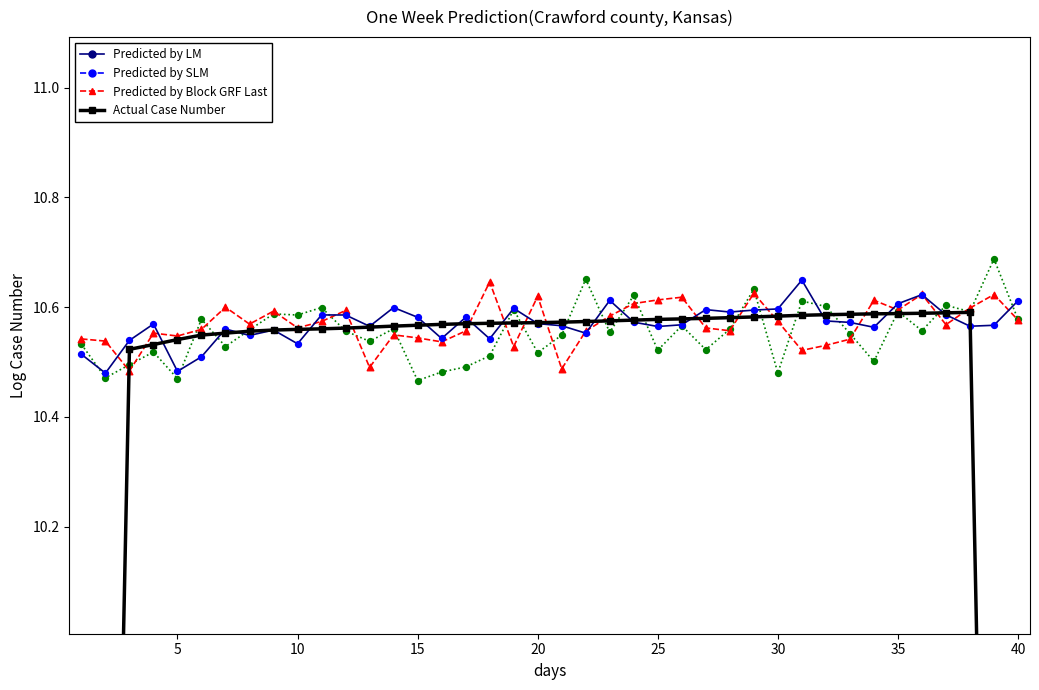

Which series has the largest total across all categories?

Predicted by LM